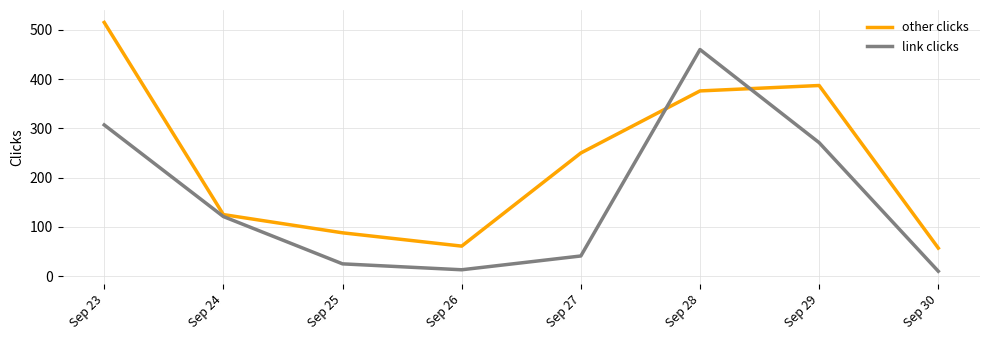

At which label does link clicks reach its peak?

Sep 28